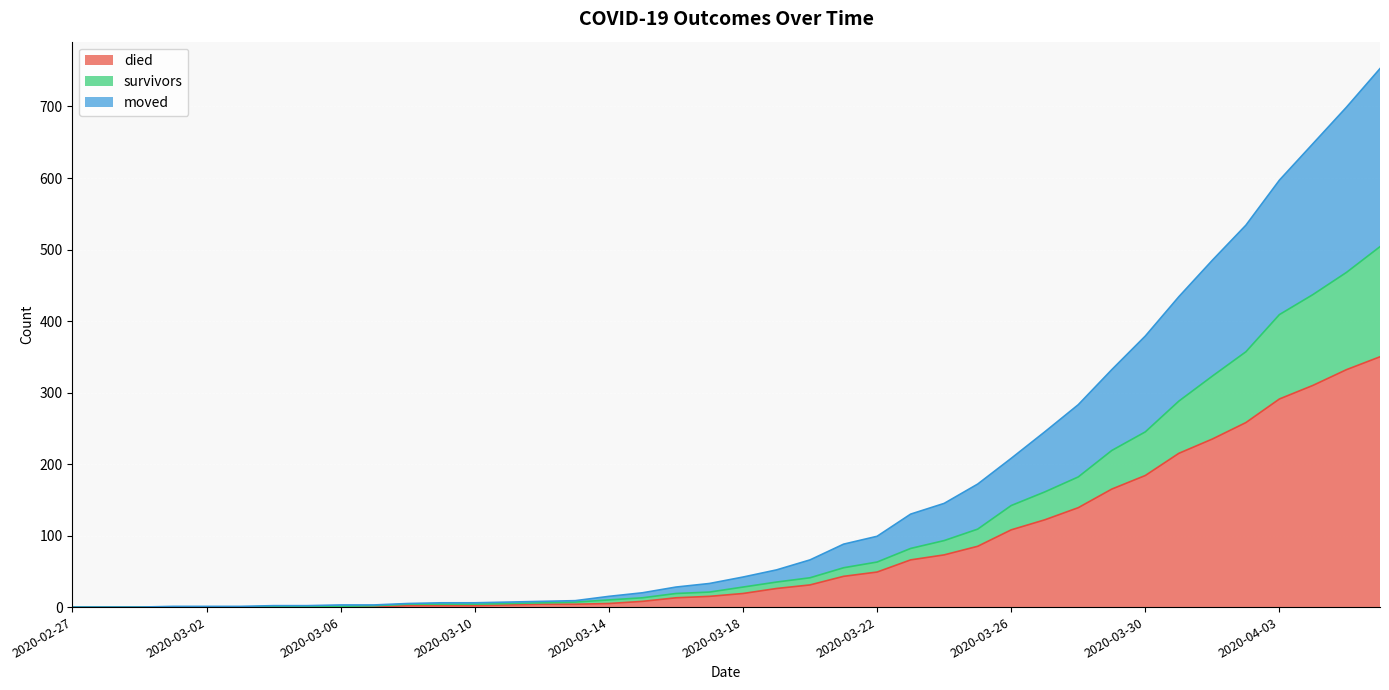

Rank the categories by moved value from highest to lowest.

2020-04-06, 2020-04-05, 2020-04-04, 2020-04-03, 2020-04-02, 2020-04-01, 2020-03-31, 2020-03-30, 2020-03-29, 2020-03-28, 2020-03-27, 2020-03-26, 2020-03-25, 2020-03-24, 2020-03-23, 2020-03-22, 2020-03-21, 2020-03-20, 2020-03-19, 2020-03-18, 2020-03-17, 2020-03-16, 2020-03-15, 2020-03-14, 2020-03-13, 2020-03-12, 2020-03-11, 2020-03-09, 2020-03-10, 2020-03-08, 2020-03-06, 2020-03-07, 2020-03-04, 2020-03-05, 2020-03-01, 2020-03-02, 2020-03-03, 2020-02-27, 2020-02-28, 2020-02-29